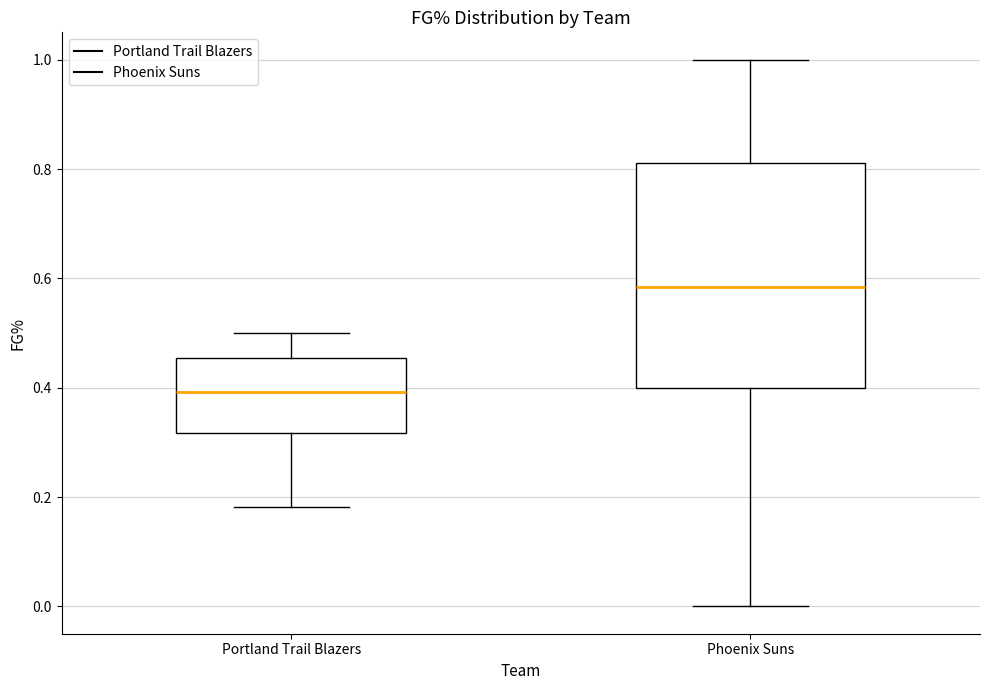

Reading left to right, transcribe this box plot: for each box, give where its median line is, the range the box spans, and where its two whiskers end, as read against the y-axis. The values are not printed on the chart, so give them approximately, as read against the axis.

Portland Trail Blazers: median 0.40, box 0.32 to 0.46, whiskers 0.18 to 0.50
Phoenix Suns: median 0.58, box 0.40 to 0.82, whiskers 0.00 to 1.00